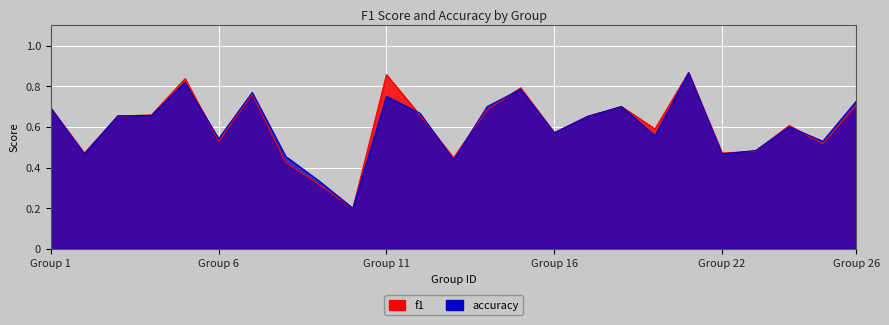

What are all the series names shown in the legend?

f1, accuracy